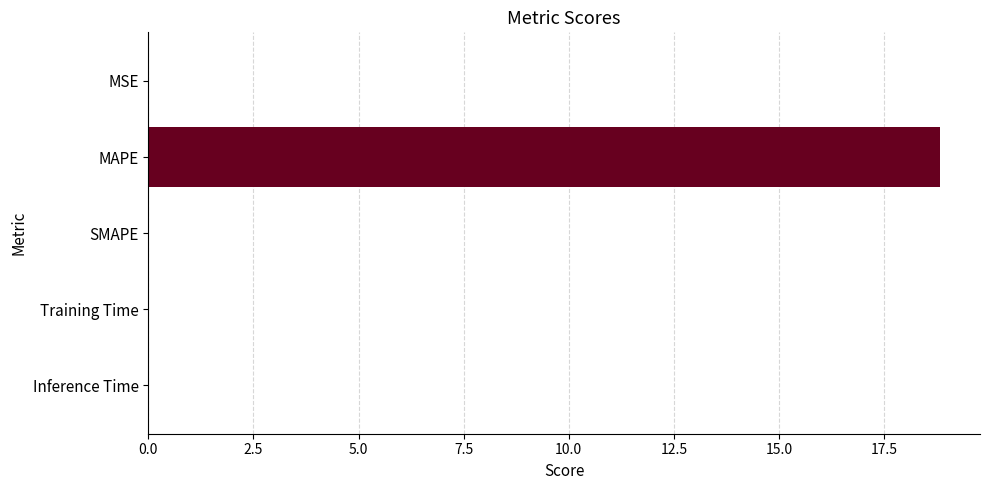

Are the bars horizontal?

Yes